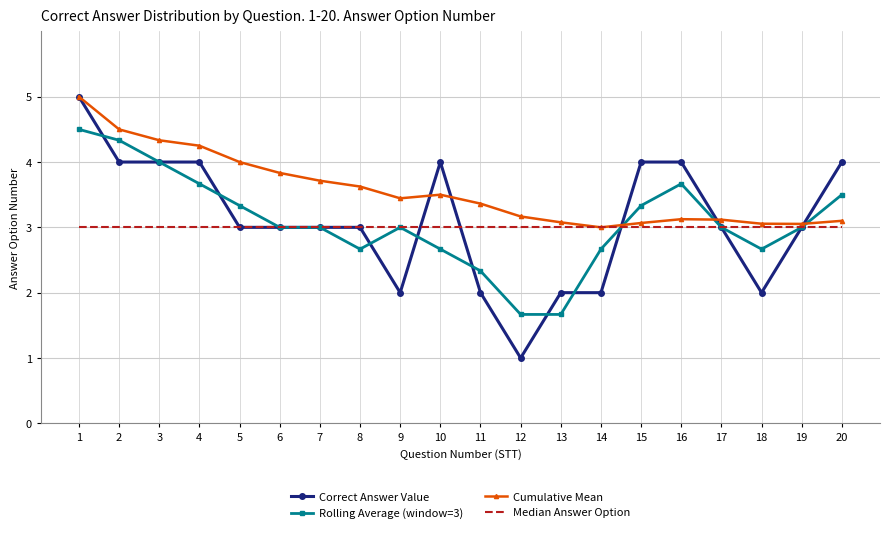

What are all the series names shown in the legend?

Correct Answer Value, Rolling Average (window=3), Cumulative Mean, Median Answer Option